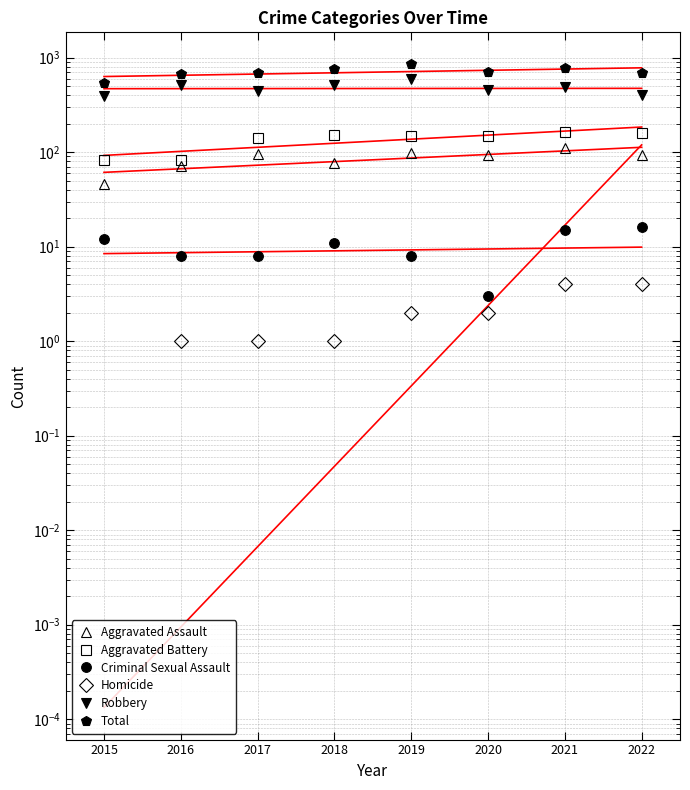

Where is the first local maximum for Total?

2019